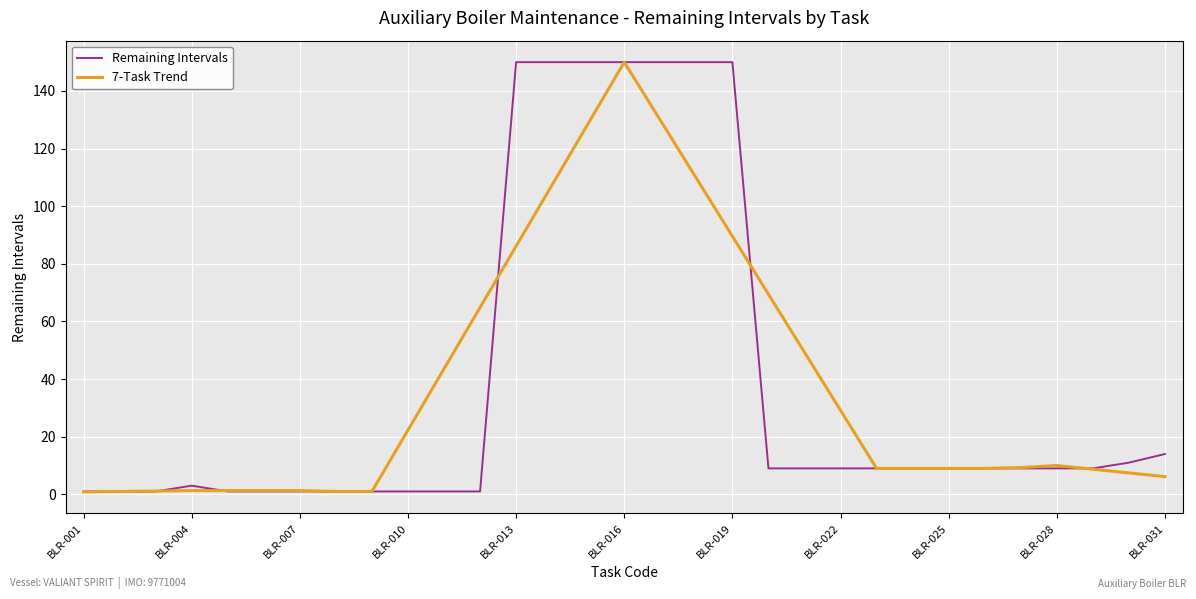

What is the greatest value displayed?

150.0